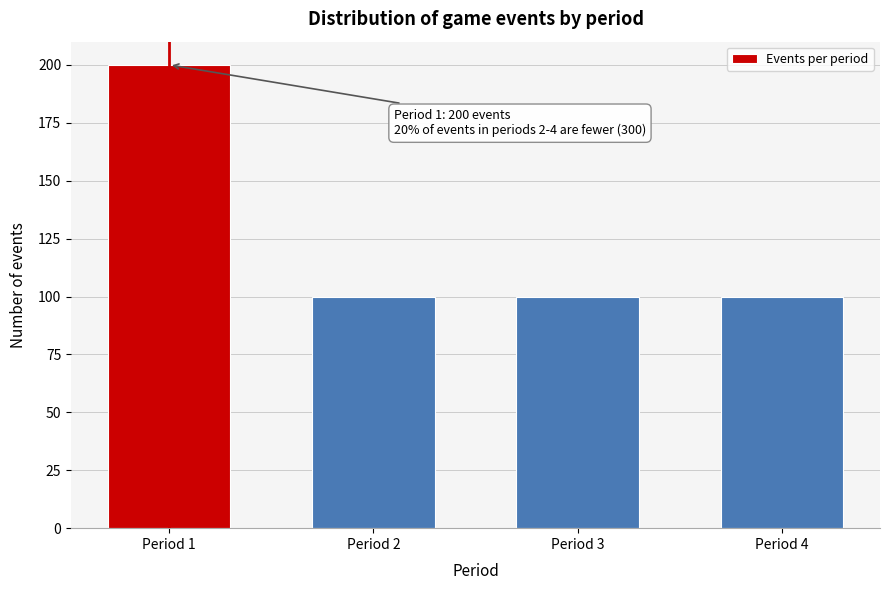

Reading right to left, list all the values displayed in this chart.

100	100	100	200